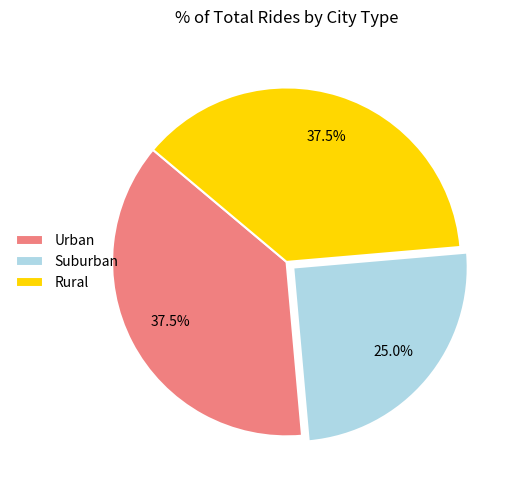

How many segments does this pie chart have?

3